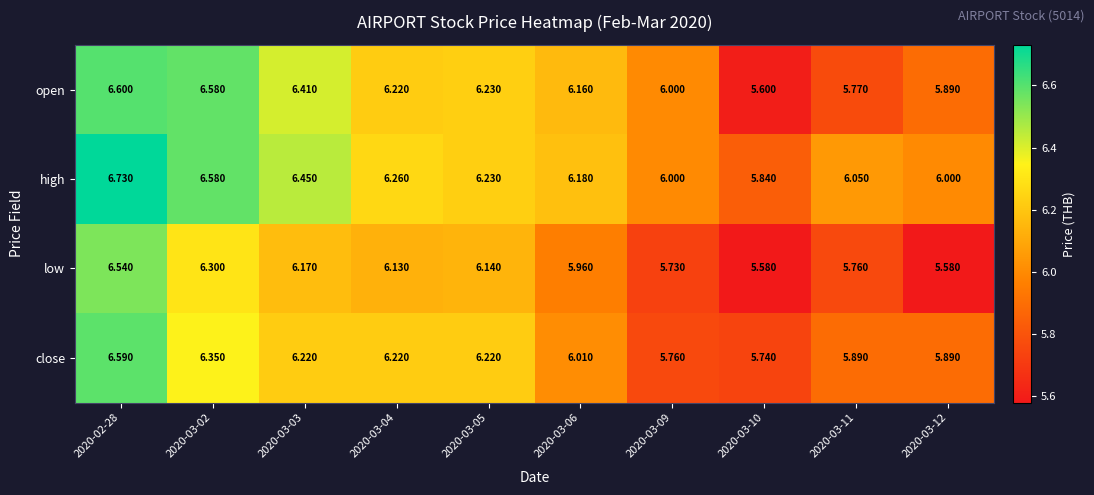

Between 2020-03-04 and 2020-03-12, which series saw the biggest shift?

low